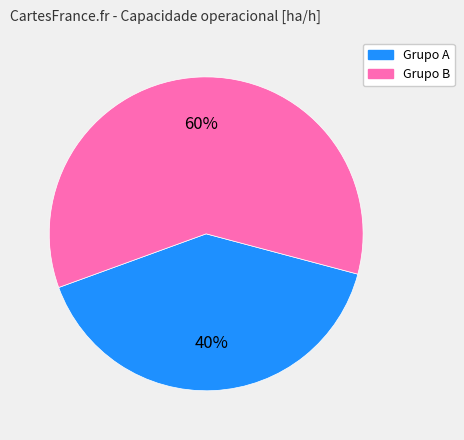

Count the number of slices in the pie.

2